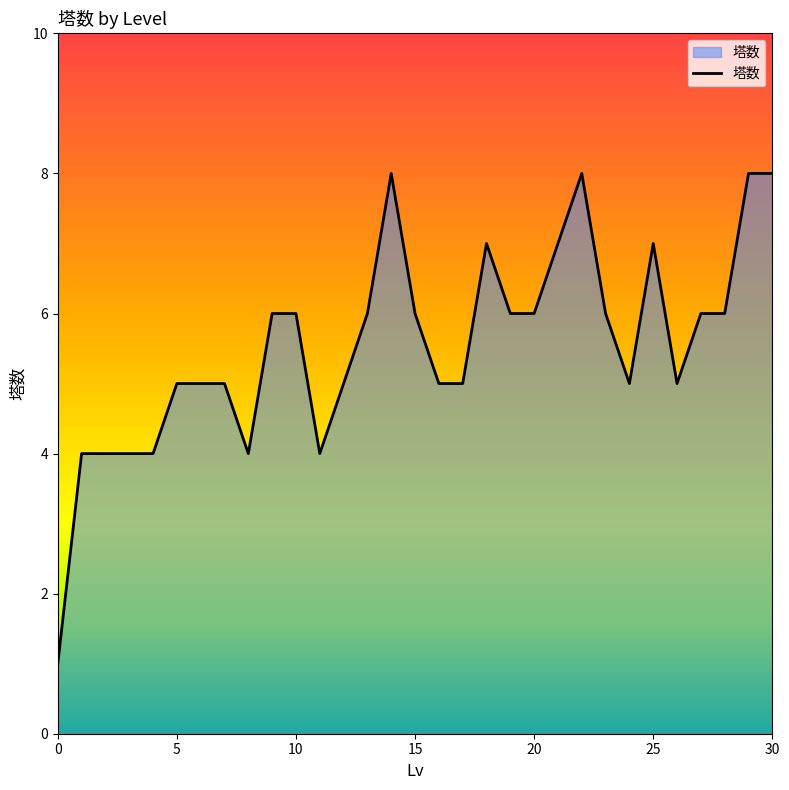

What is the maximum value shown in the chart?

8